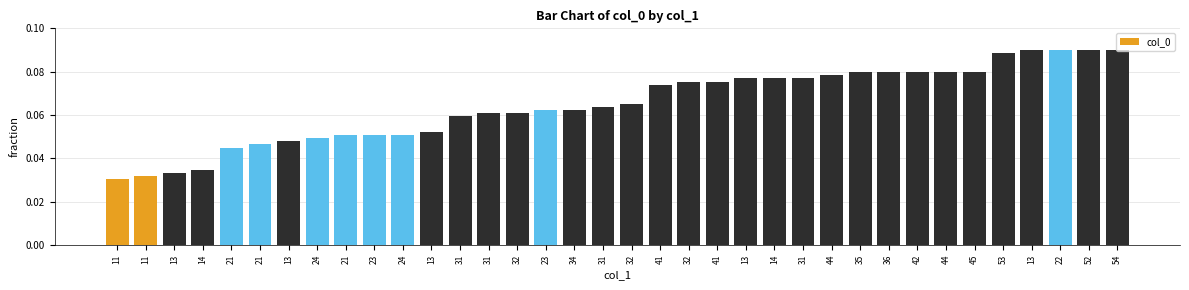

Are the bars horizontal?

No